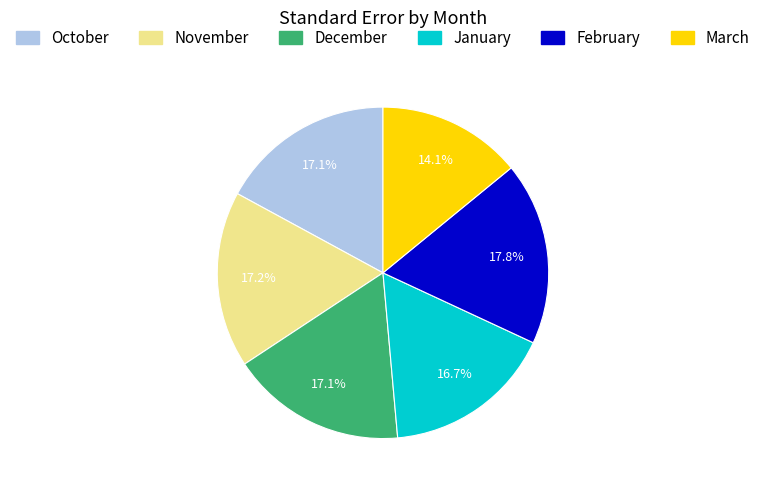

True or false: November accounts for 5% of the total.

False